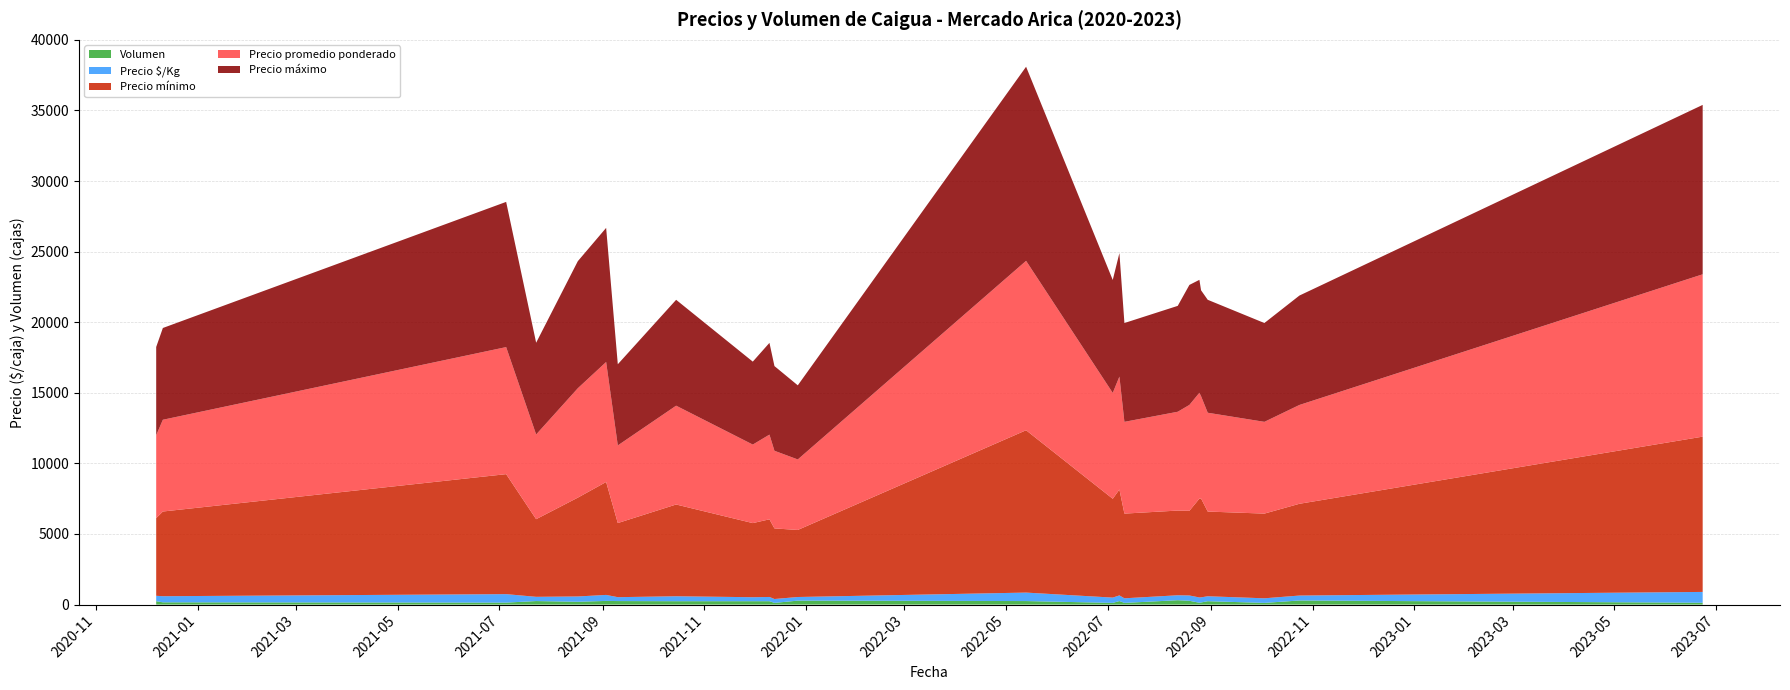

Reading left to right, list all the values displayed in this chart.

Precio mínimo: 5500	6000	8500	5500	7000	8000	5250	6500	5250	5500	5000	4750	11500	7000	7500	6000	6000	6000	7000	7000	6000	6000	6500	11000
Precio máximo: 6250	6500	10286	6500	9000	9500	5750	7500	5875	6500	6000	5250	13750	8000	8750	7000	7500	8500	8000	7500	8000	7000	7750	12000
Precio promedio ponderado: 5875	6500	9000	6000	7750	8500	5500	7000	5563	6000	5500	4994	12000	7500	8000	6500	7000	7500	7500	7250	7000	6500	7000	11500
Precio $/Kg: 383	433	600	300	375	425	275	350	282	300	275	257	600	375	400	325	350	375	375	362	350	325	350	767
Volumen: 240	160	140	250	200	260	250	240	240	240	120	280	250	120	250	120	310	270	130	150	240	120	290	130